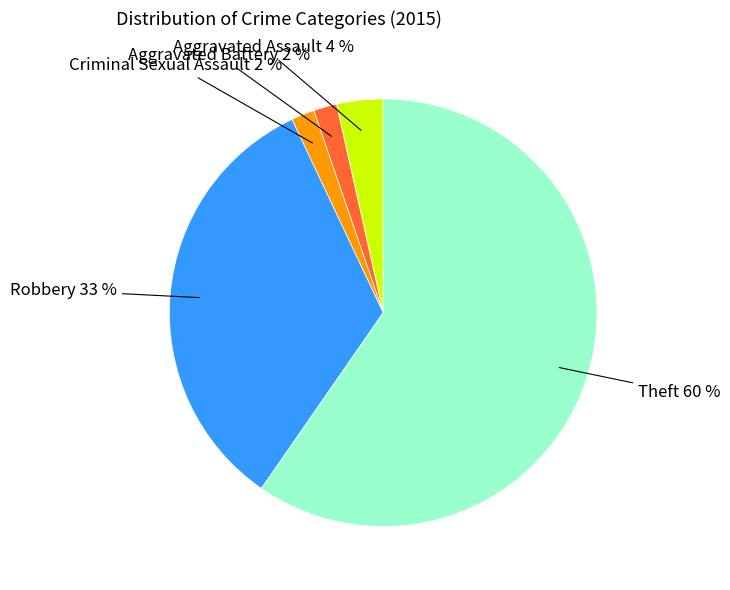

To the nearest percent, what is the average slice percentage?

20%